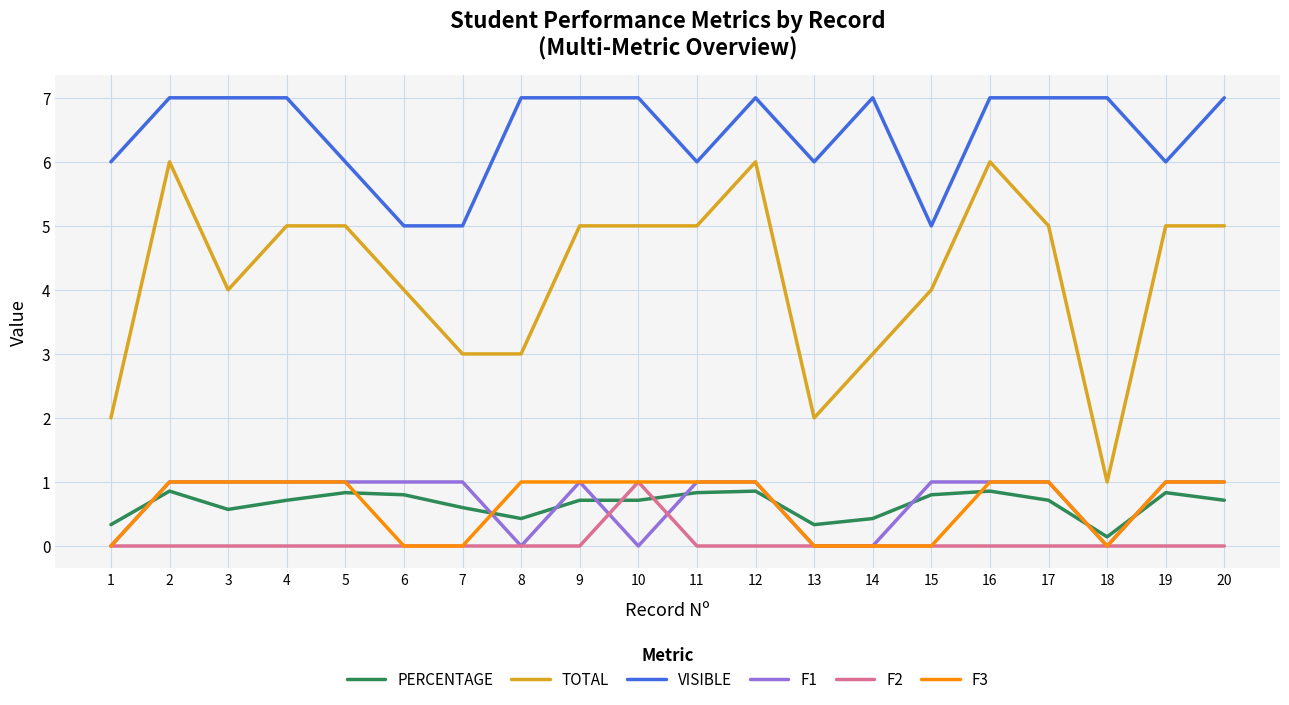

Is the value of VISIBLE at 9 greater than the value of F3 at 12?

Yes